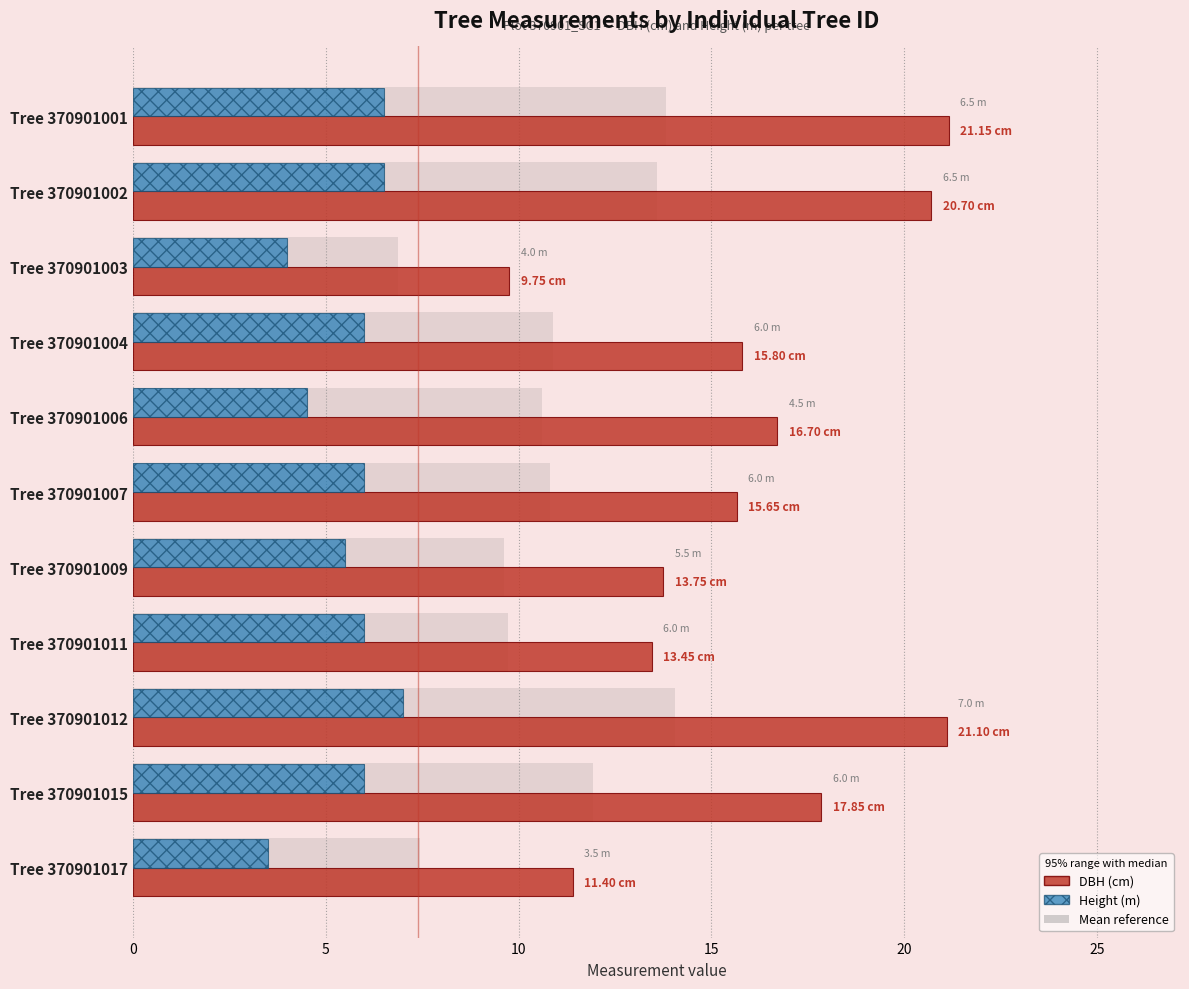

What is the lowest value of the DBH (cm) series?

9.8